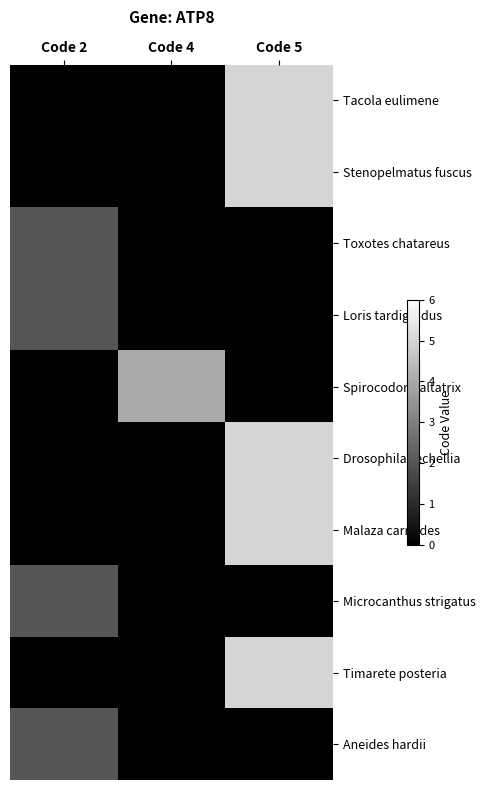

Between Code 4 and Code 5, which is larger?

Code 5